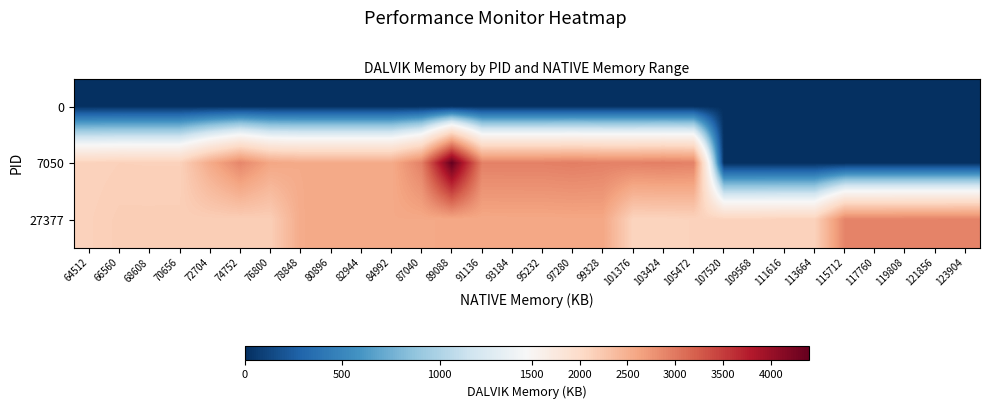

Count the number of categories in the chart.

30